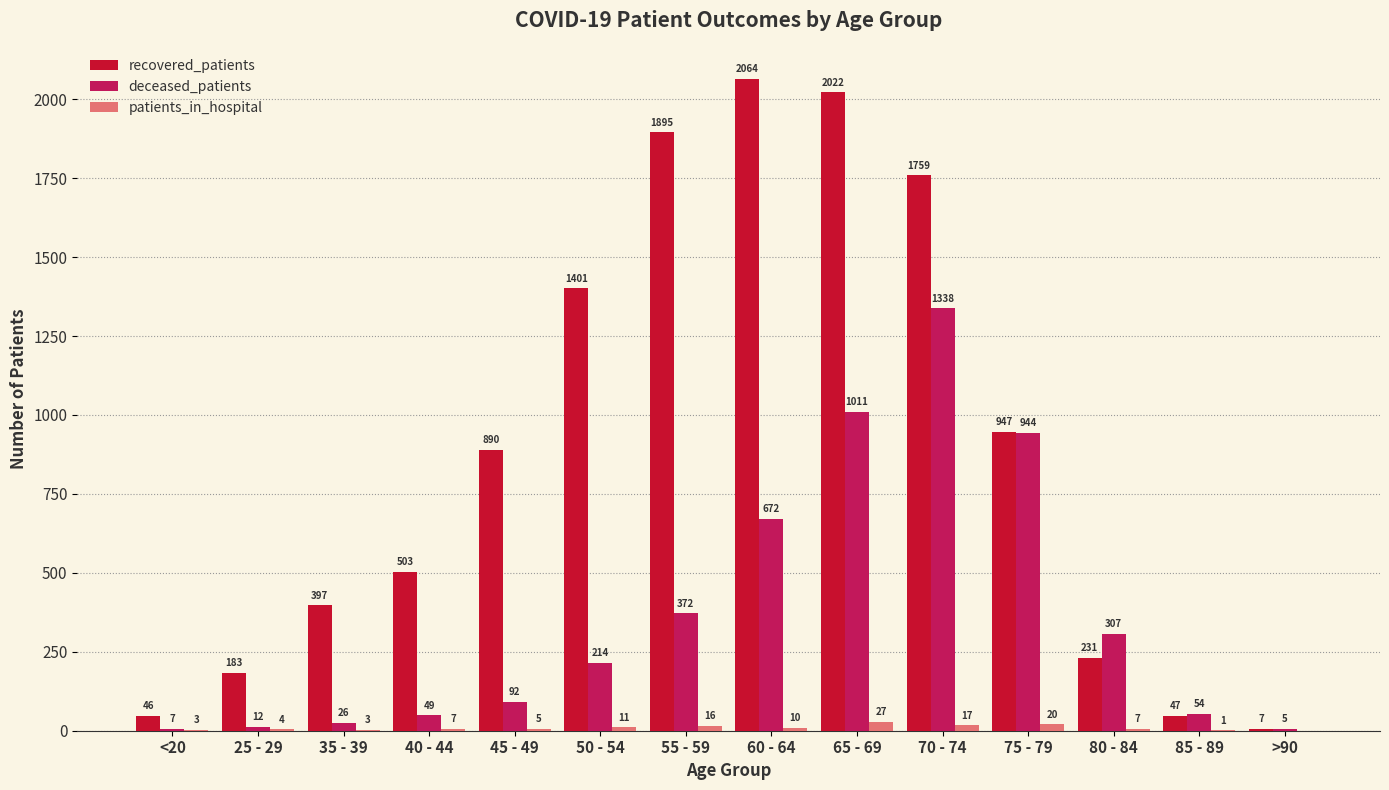

Which series has the largest total across all categories?

recovered_patients